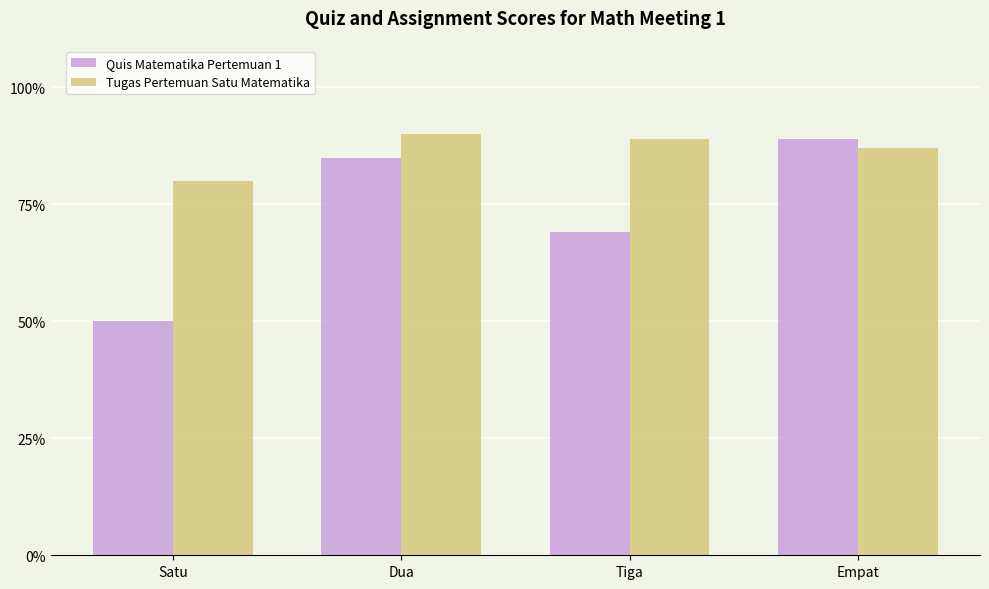

How many bars are there in each group?

2